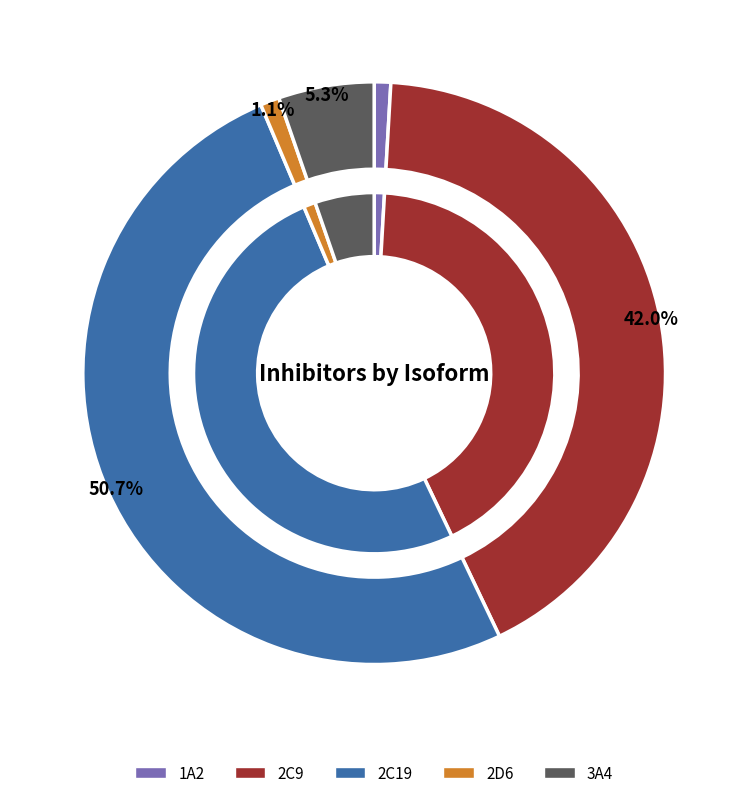

To the nearest percent, what percentage of the pie is 1A2?

1%